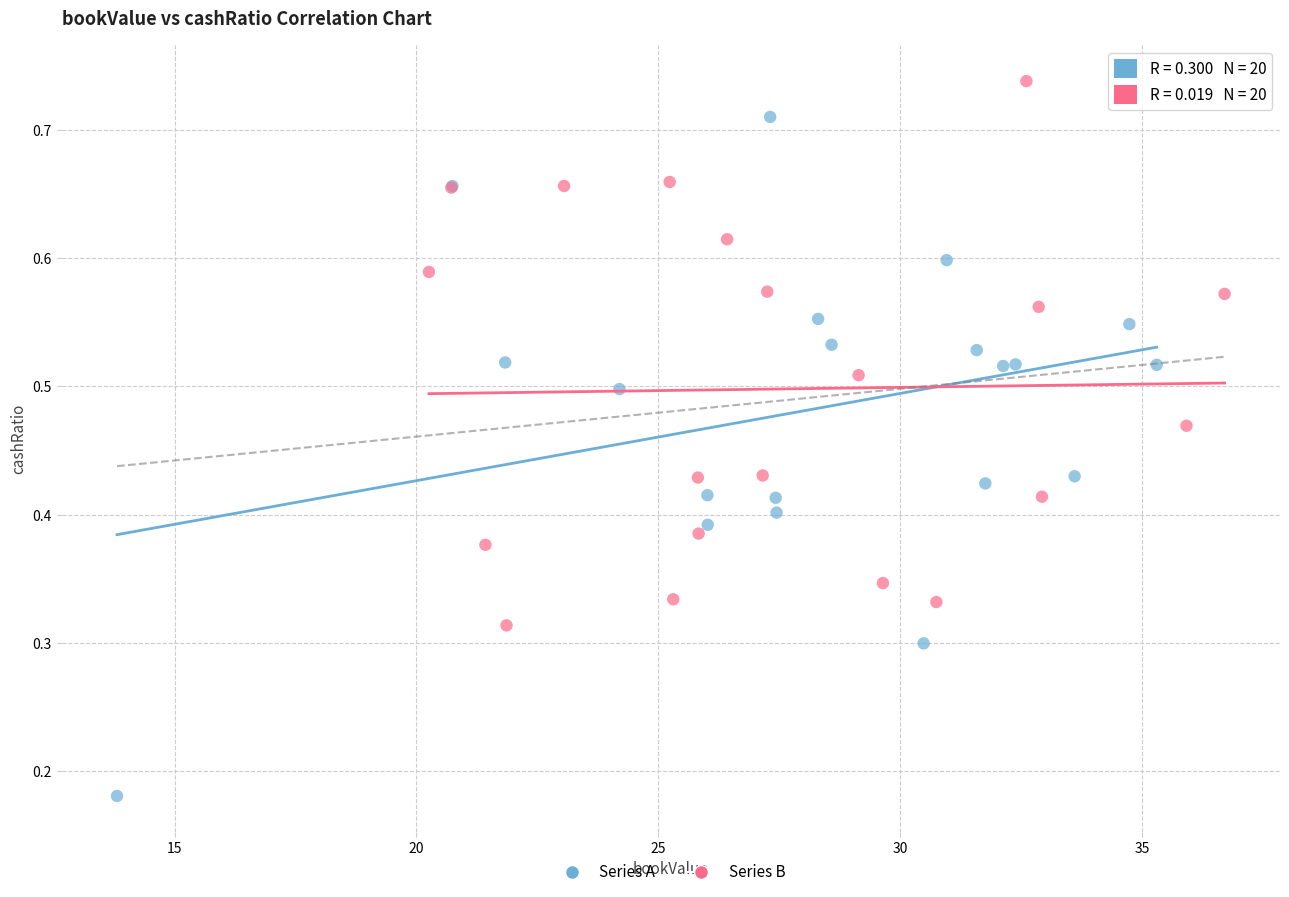

Which series contains the highest Y value?

Series B